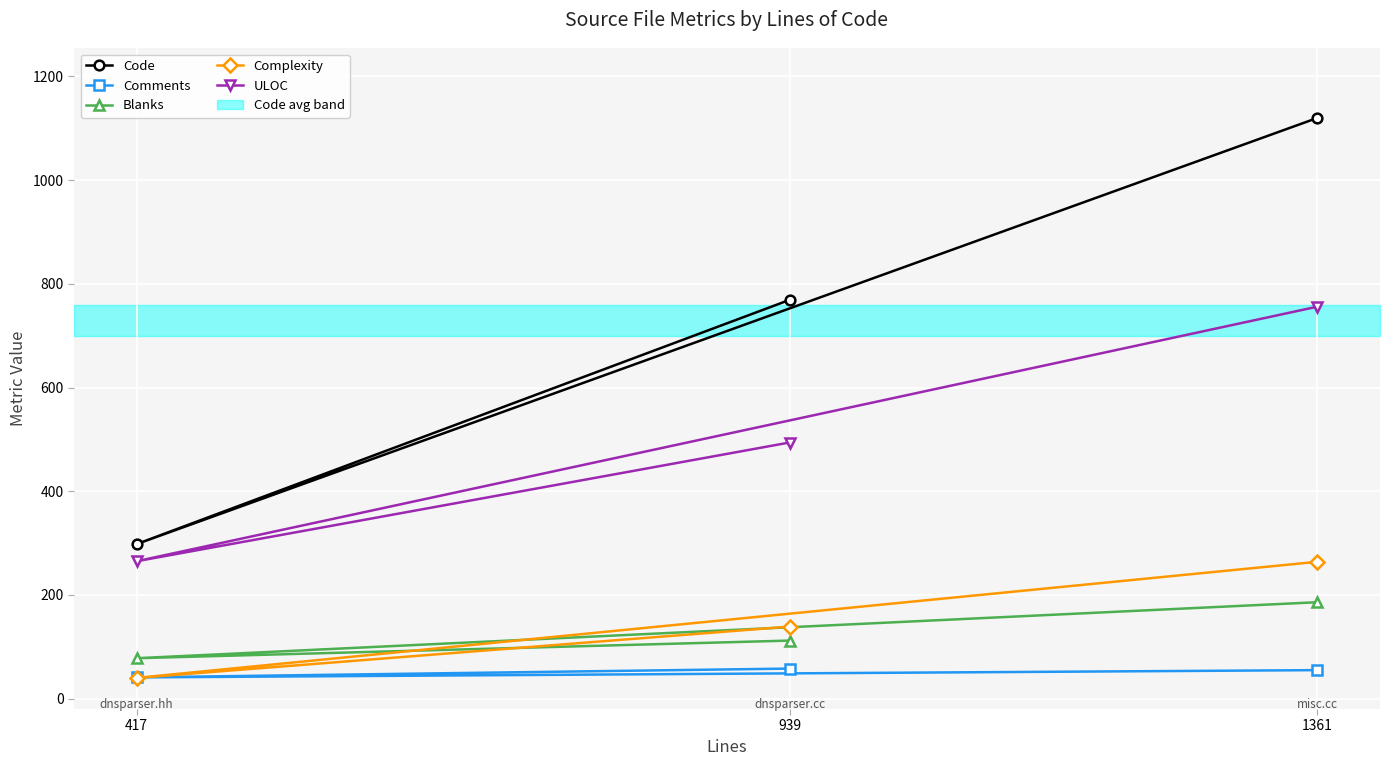

What is the sum of the Blanks values at 939 and 1361?

298